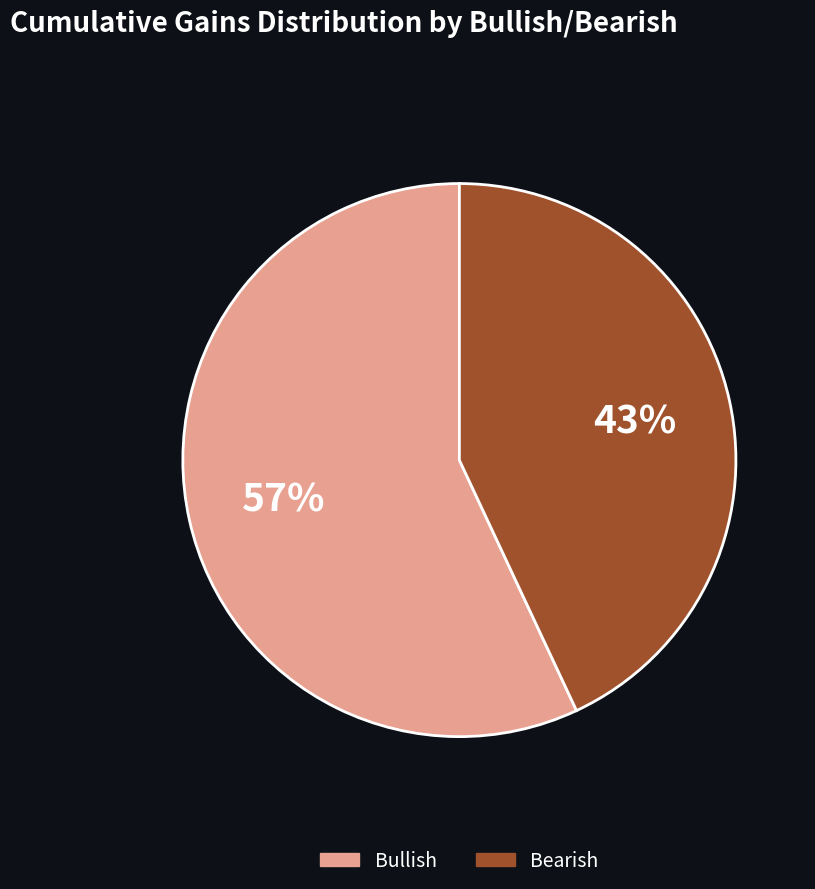

Combined, do Bullish and Bearish account for over 50%?

Yes